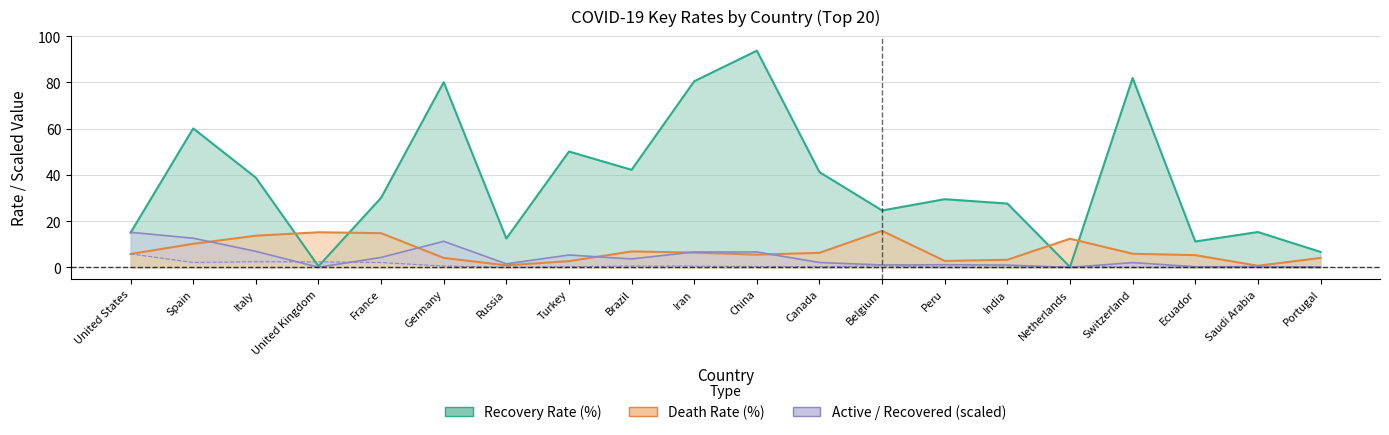

Which series changed the most between Canada and Peru?

recovery_rate